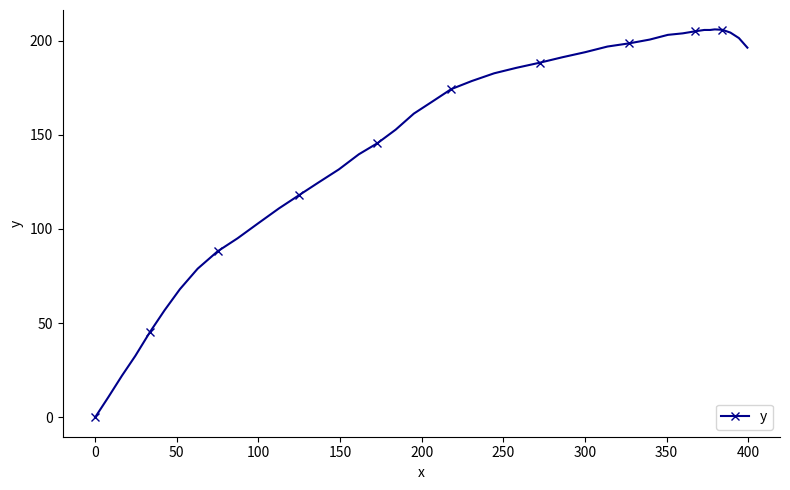

What is the value of the 23rd point from the left?

182.6